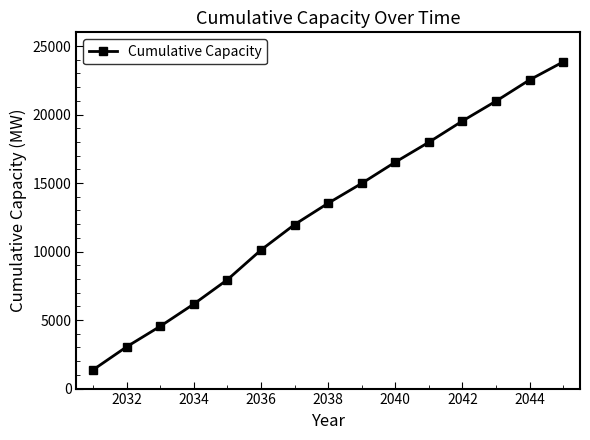

What is the smallest value displayed?

1373.5